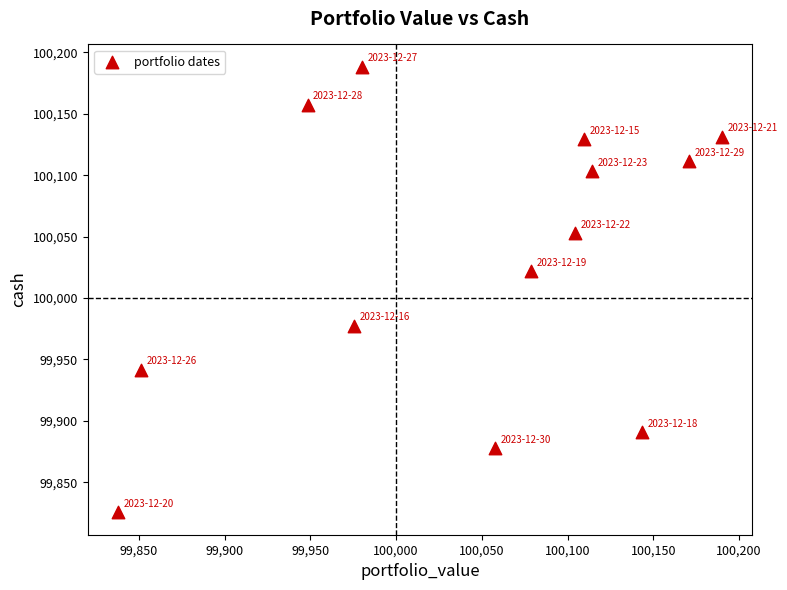

What Y value in the scatter plot is closest to 100006?

100021.8